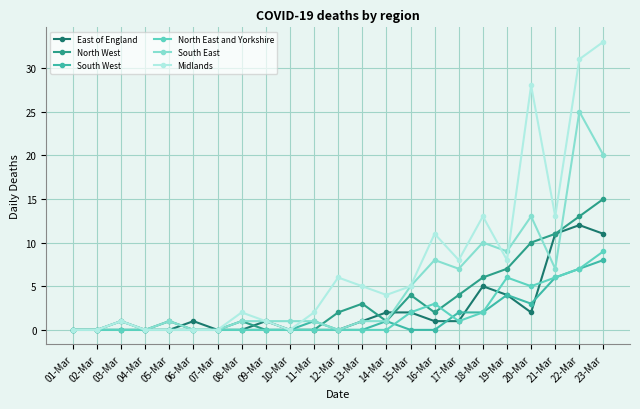

True or false: North East and Yorkshire has more than 1 interior local peaks.

True